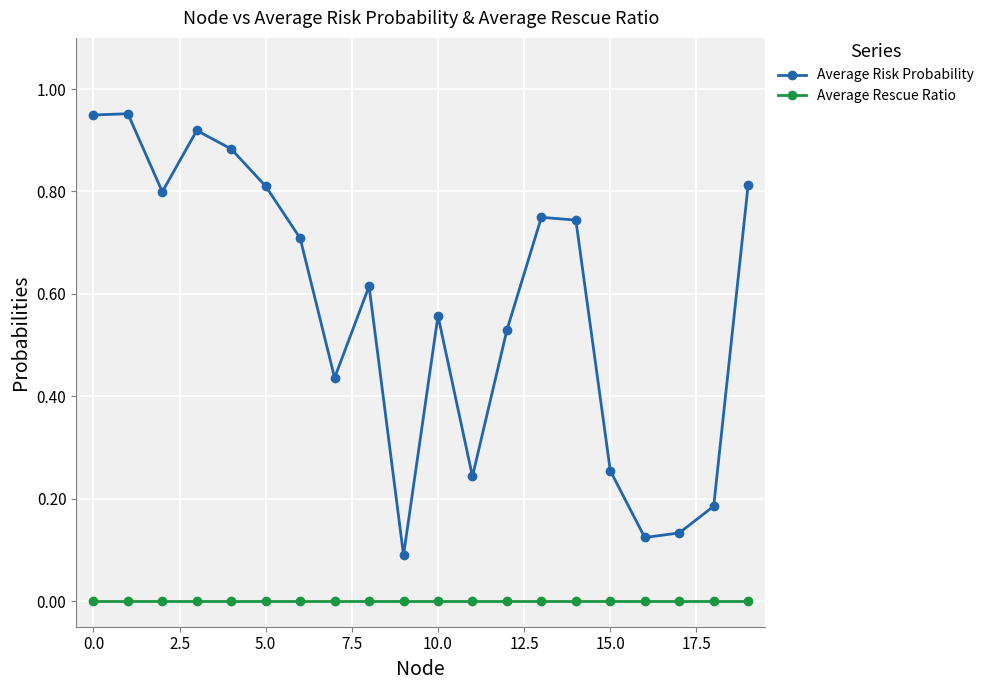

At how many categories does at least one series exceed 0?

20